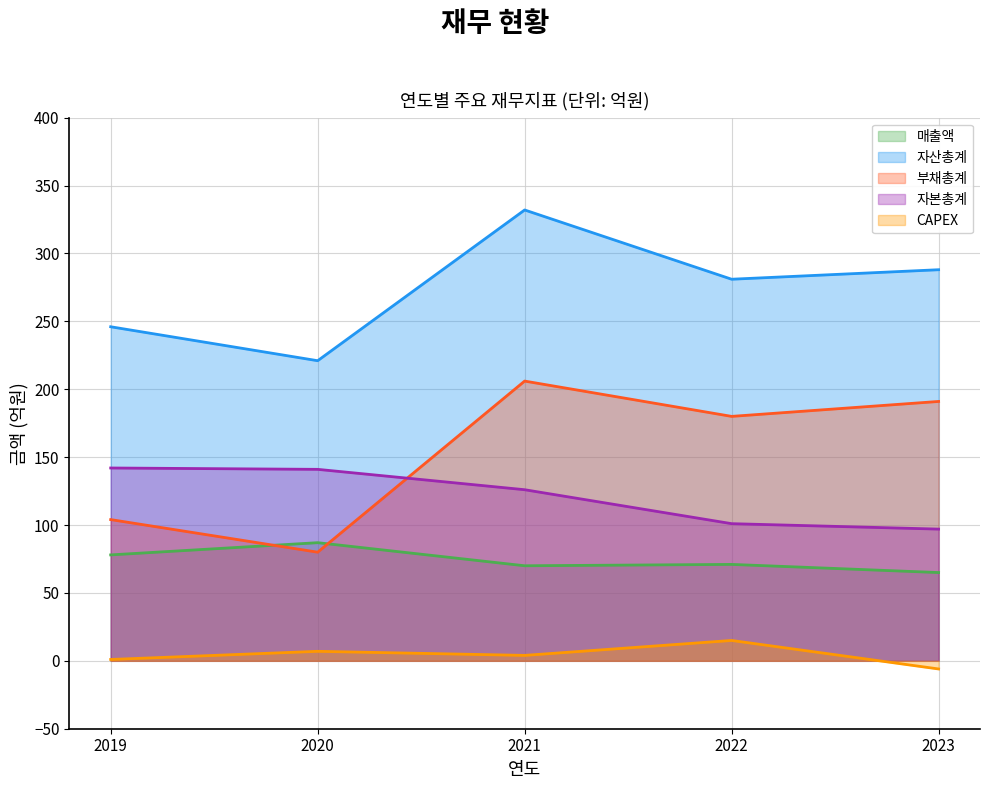

Which series has the largest range (max minus min)?

부채총계